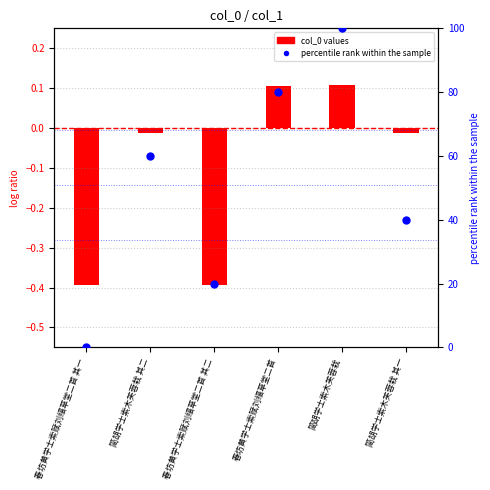

What is the change in value from 春坊黄学士索赋刘缙草堂二首 其一 to 春坊黄学士索赋刘缙草堂二首?

+80